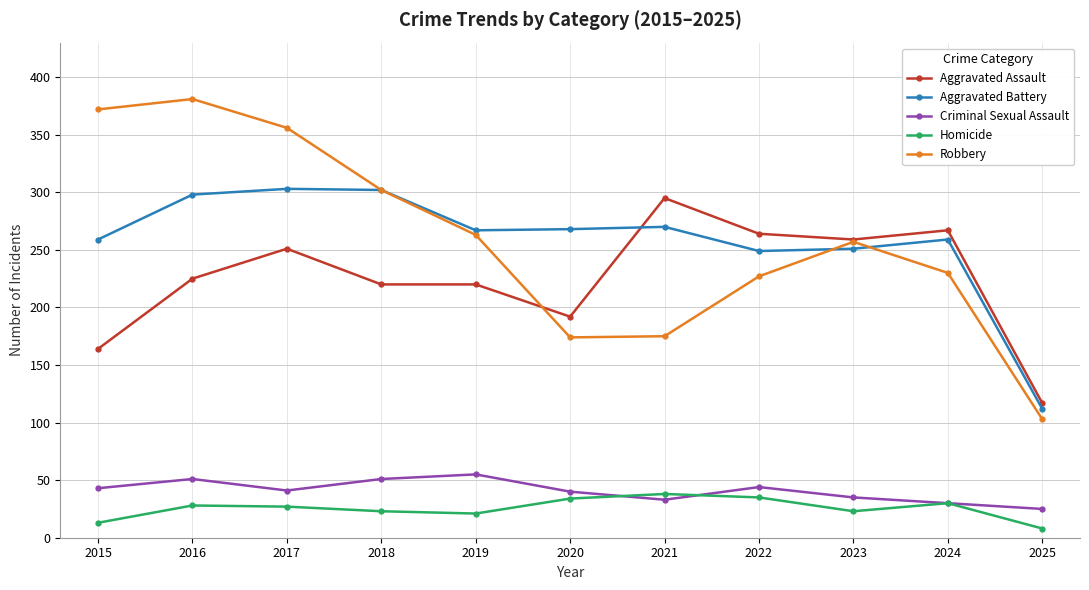

Is it true that Criminal Sexual Assault equals 44 at 2025?

False